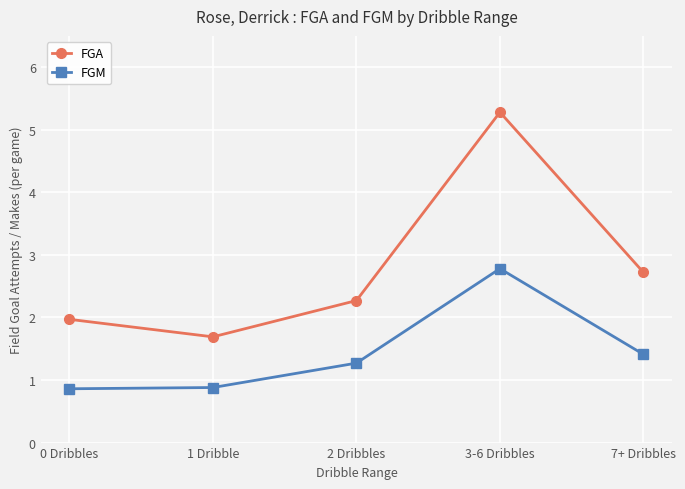

Reading left to right, list all the values displayed in this chart.

FGA: 2.0	1.7	2.3	5.3	2.7
FGM: 0.9	0.9	1.3	2.8	1.4